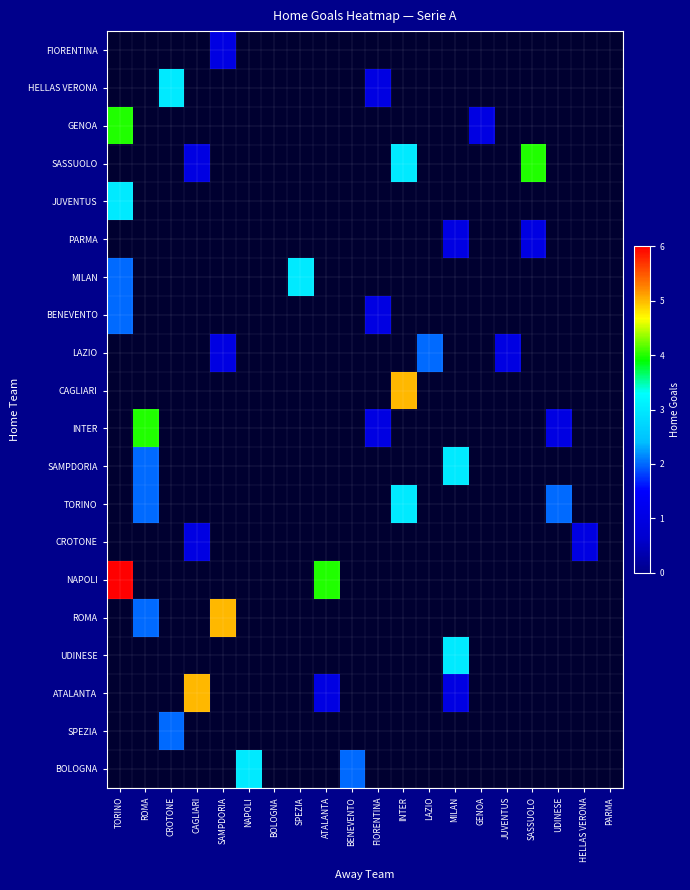

How many distinct data groups are displayed?

20